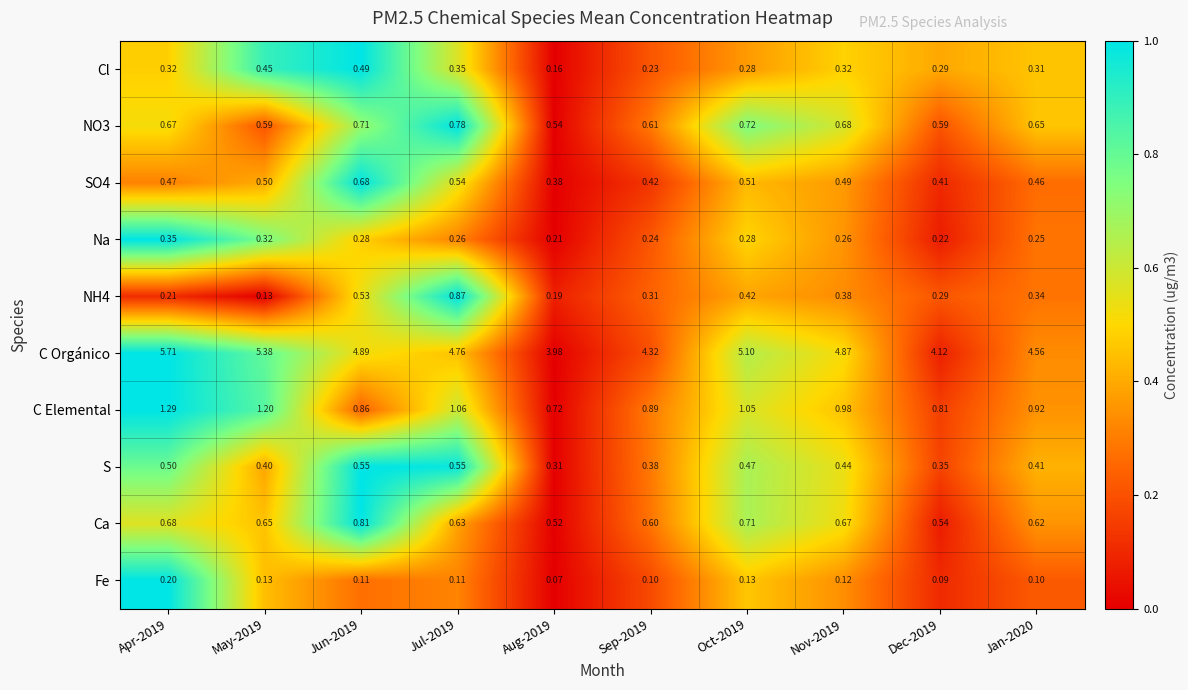

Between Apr-2019 and May-2019, which series saw the biggest shift?

C Orgánico